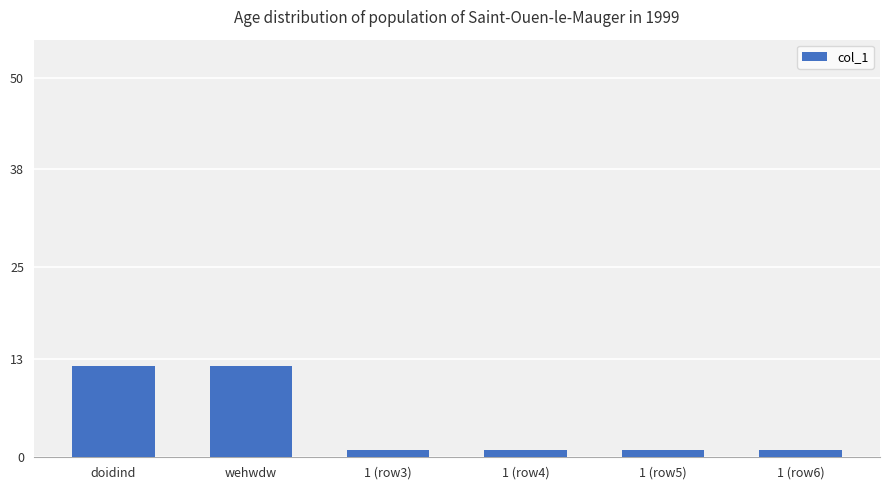

What is the average value?

5